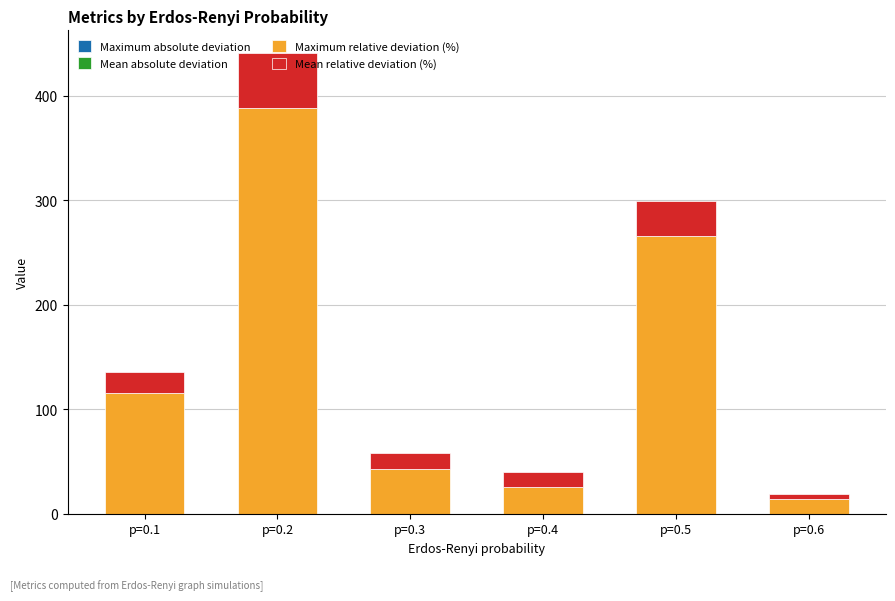

At which category is the sum across all series the highest?

p=0.2